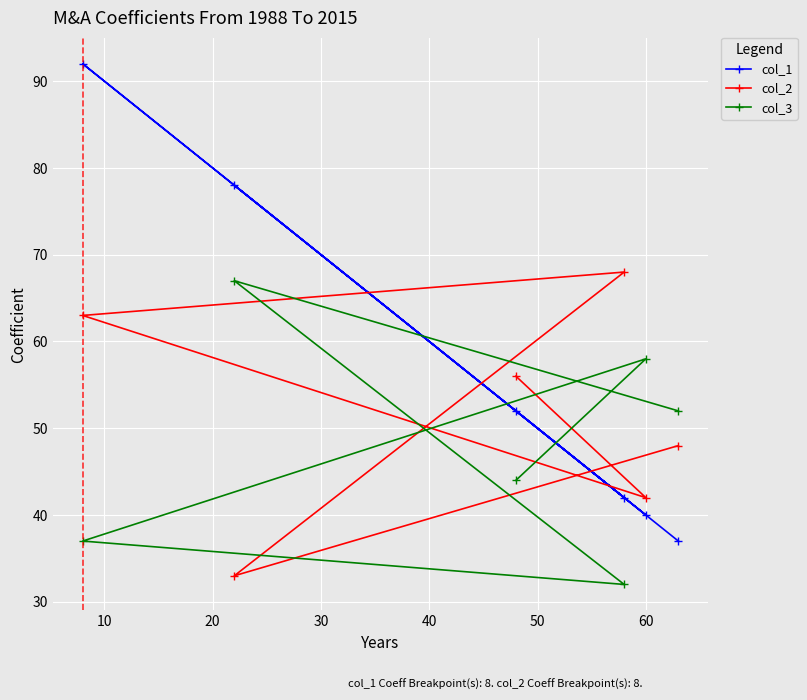

List the series in order of their peak value, highest first.

col_1, col_2, col_3